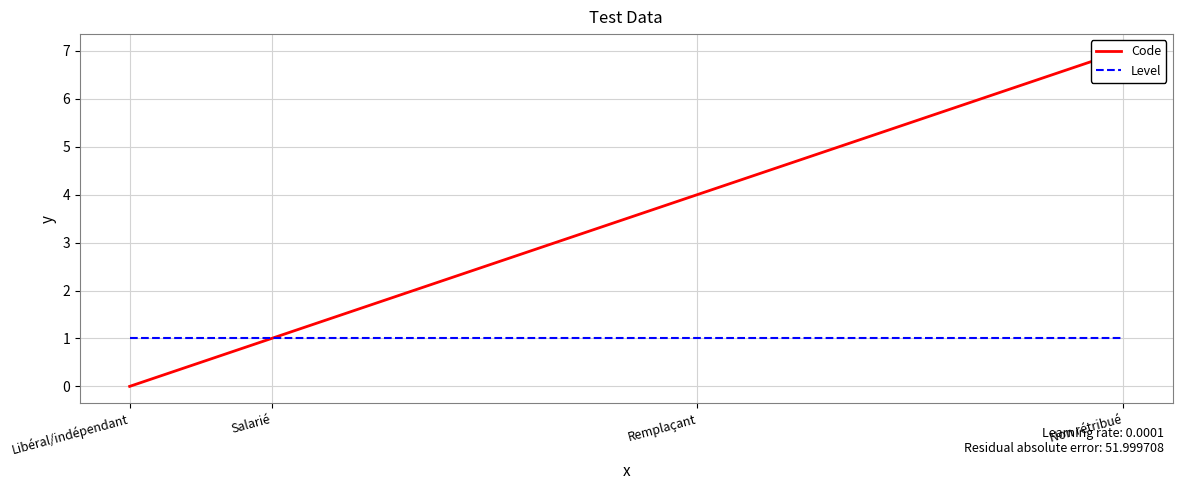

How many Code values are between 1 and 7?

3